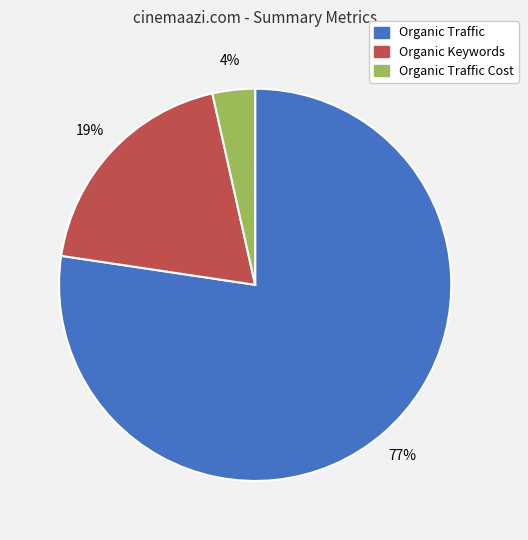

To the nearest percent, what is the average slice percentage?

33%